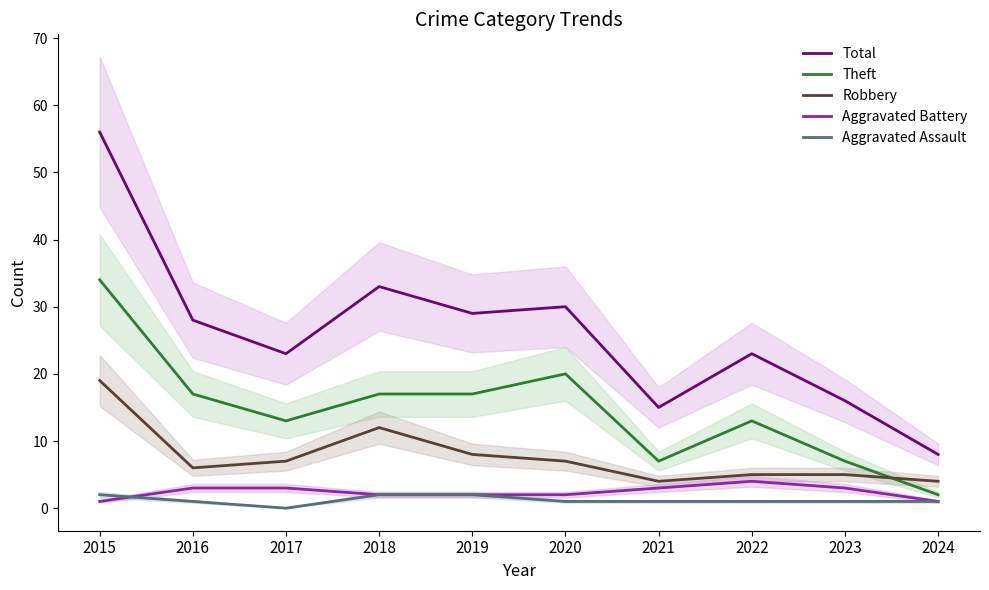

What is the minimum value for Theft?

2